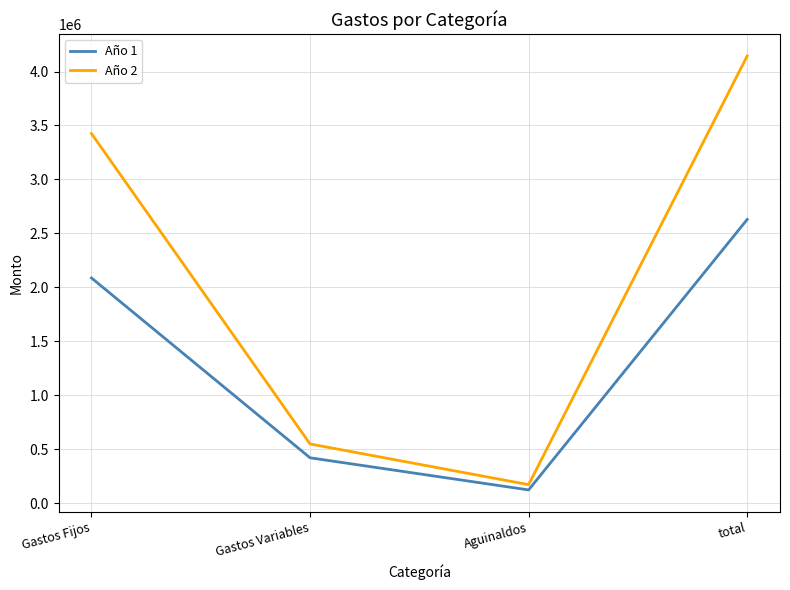

At which category does the chart reach its minimum across all series?

Aguinaldos